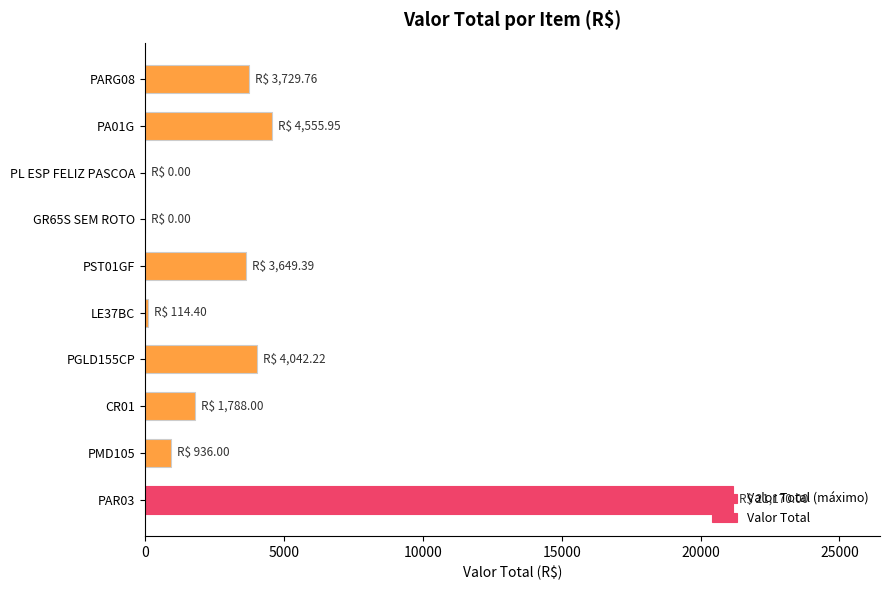

How many distinct data groups are displayed?

1